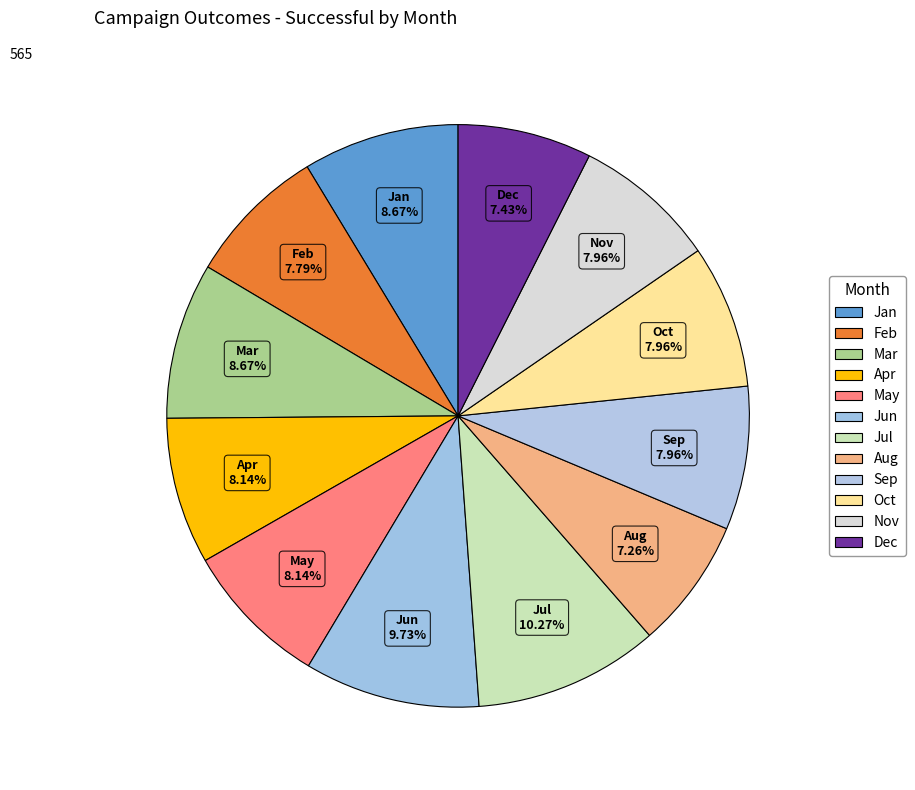

Count the number of slices in the pie.

12